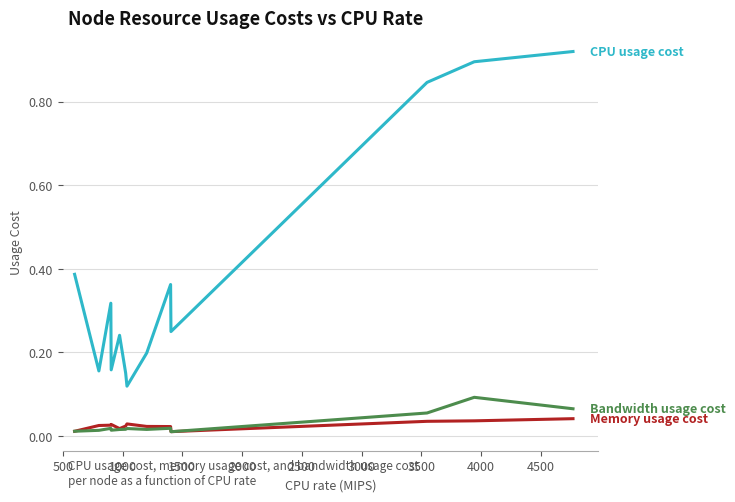

Is this an area chart (filled region under the line)?

No